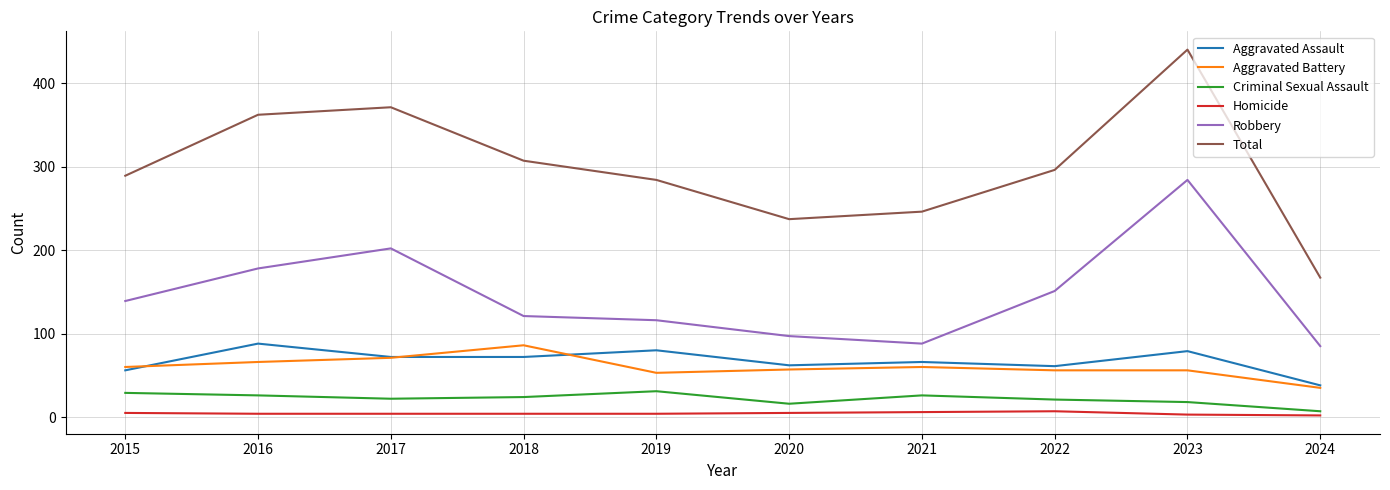

Rank the series at 2022 from highest to lowest value.

Total, Robbery, Aggravated Assault, Aggravated Battery, Criminal Sexual Assault, Homicide